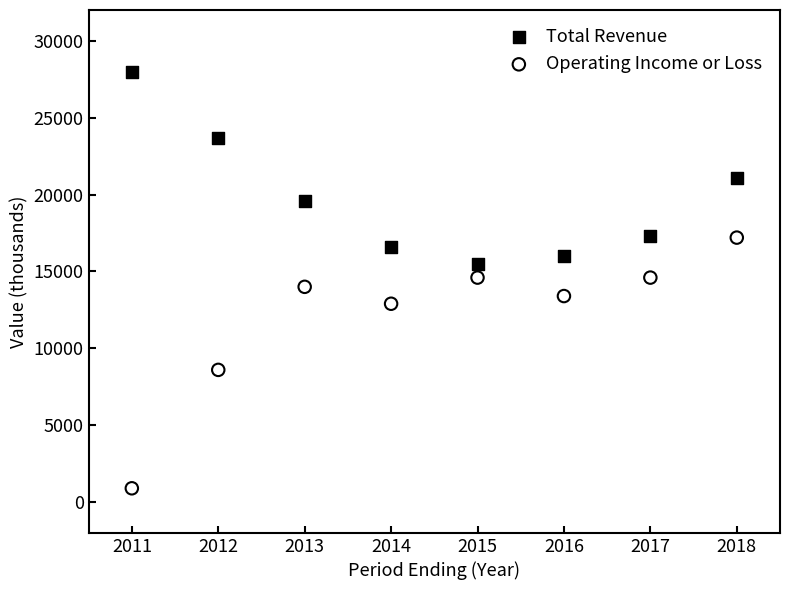

Which series contains the highest Y value?

Total Revenue